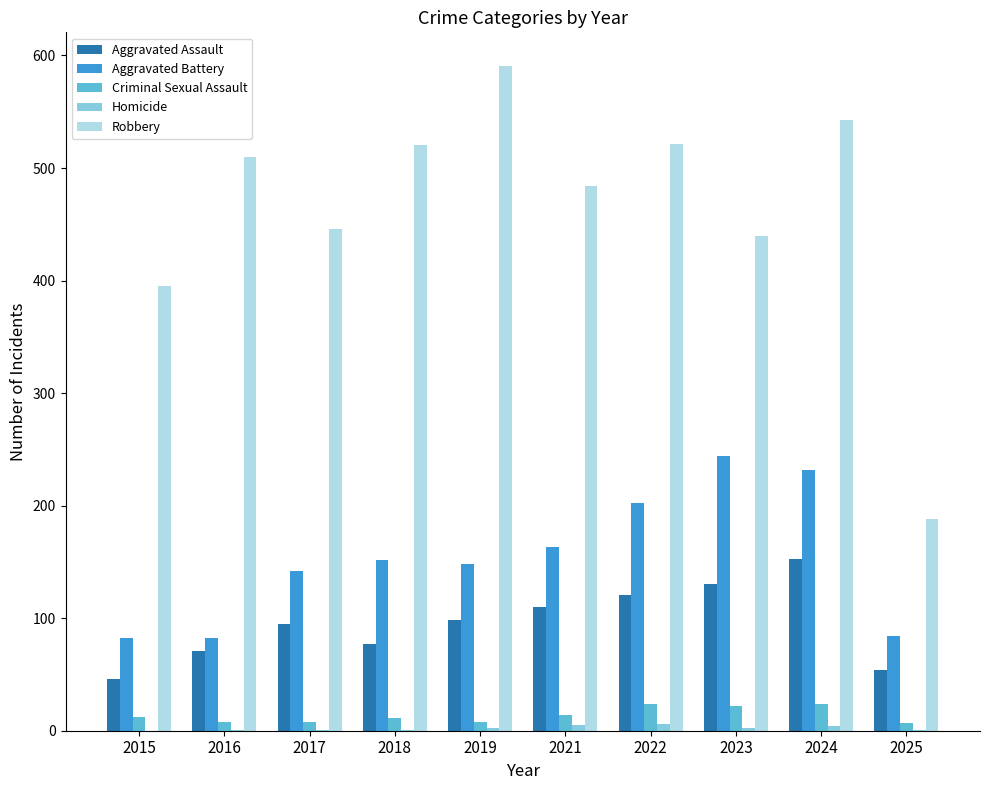

Which series changed the most between 2018 and 2024?

Aggravated Battery